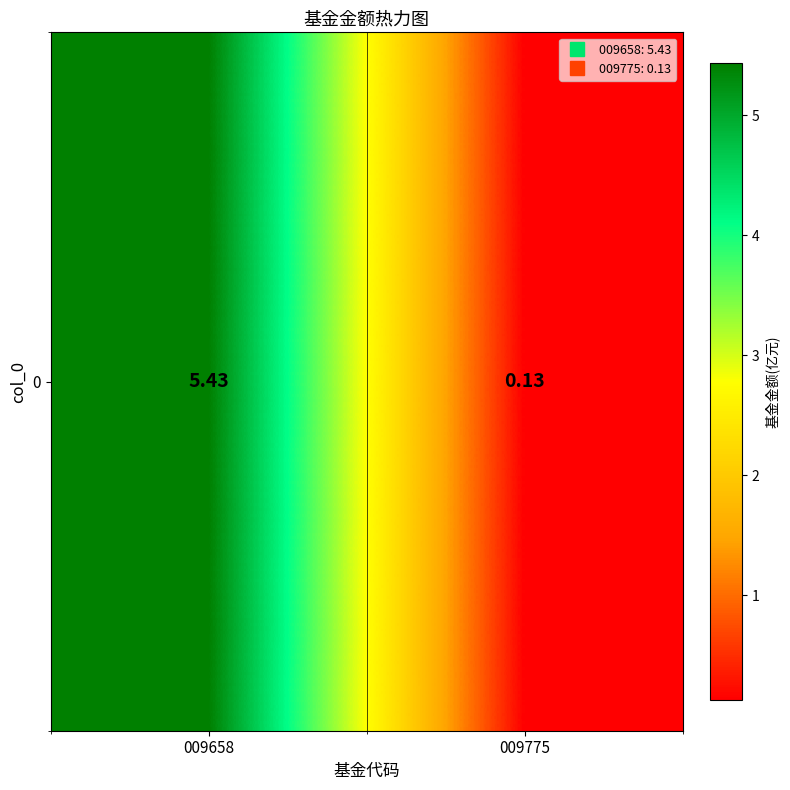

Is it true that the value at 009658 is 5.4?

True